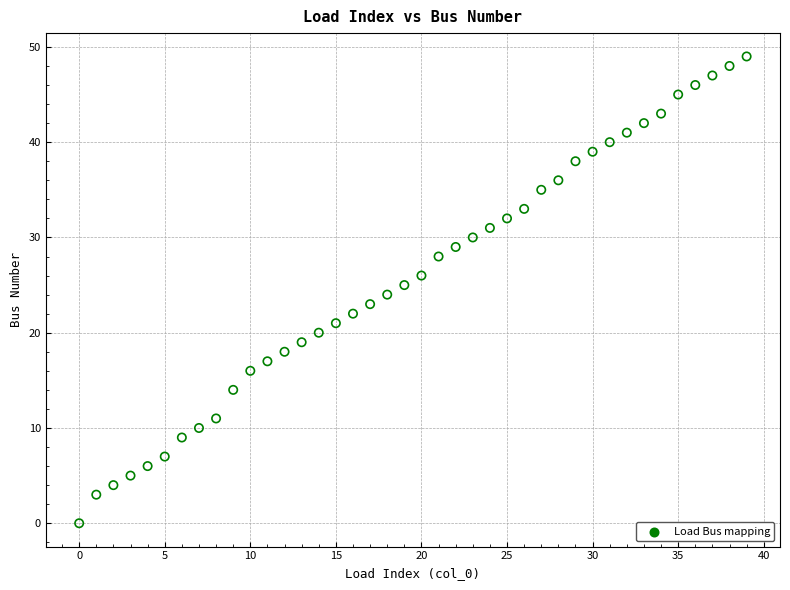

What is the range of Y values (max minus min)?

49